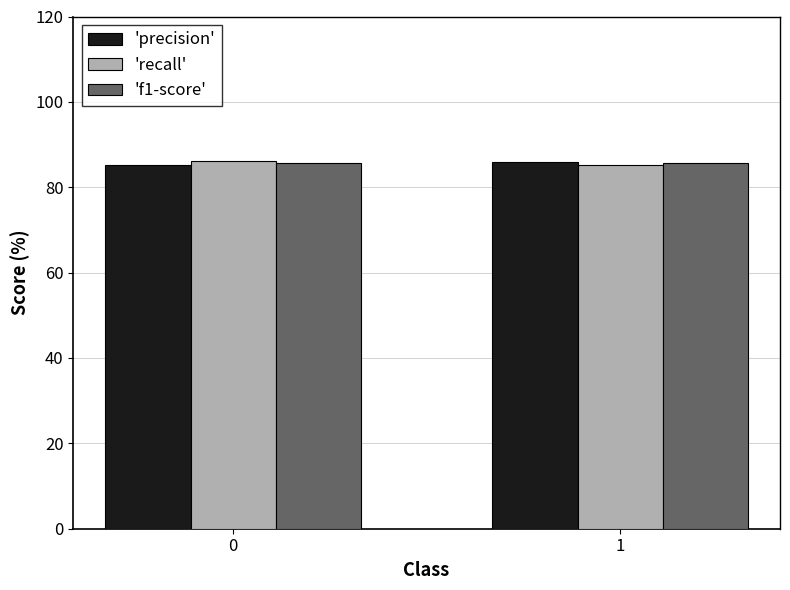

Does the chart contain stacked bars?

No